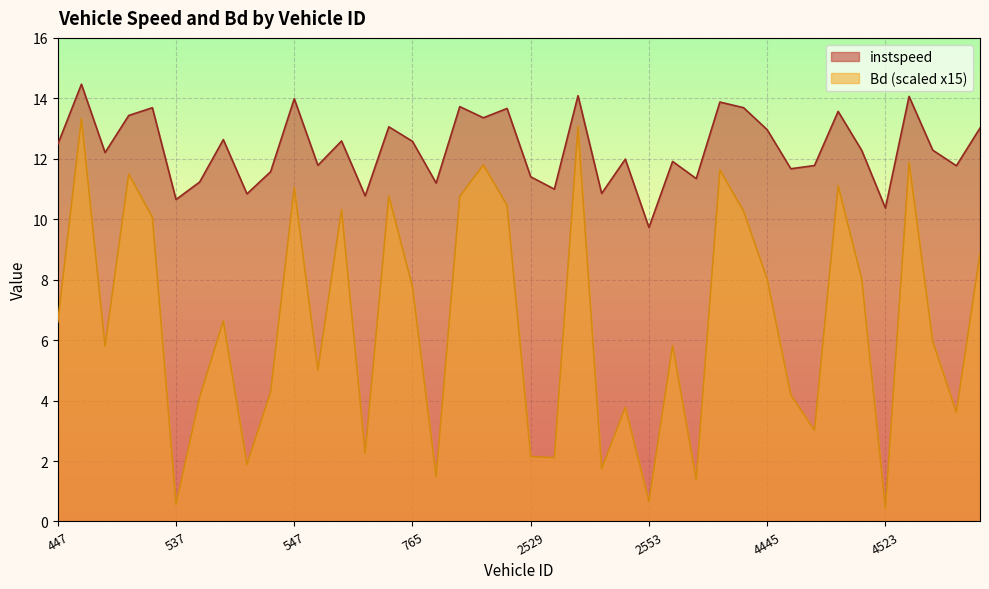

Reading left to right, what are all the values shown in this chart?

instspeed: 447.0=12.5	456.0=14.5	460.0=12.2	464.0=13.4	533.0=13.7	537.0=10.7	539.0=11.2	540.0=12.6	541.0=10.8	542.0=11.6	547.0=14.0	551.0=11.8	741.0=12.6	749.0=10.8	760.0=13.1	765.0=12.6	2445.0=11.2	2449.0=13.7	2453.0=13.4	2526.0=13.7	2529.0=11.4	2533.0=11.0	2534.0=14.1	2544.0=10.9	2548.0=12.0	2553.0=9.7	2736.0=11.9	2737.0=11.3	2750.0=13.9	2763.0=13.7	4445.0=13.0	4449.0=11.7	4458.0=11.8	4461.0=13.6	4469.0=12.3	4523.0=10.4	4526.0=14.1	4532.0=12.3	4536.0=11.8	4538.0=13.0
Bd: 447.0=6.6	456.0=13.3	460.0=5.8	464.0=11.5	533.0=10.1	537.0=0.6	539.0=4.1	540.0=6.6	541.0=1.9	542.0=4.3	547.0=11.0	551.0=5.0	741.0=10.3	749.0=2.3	760.0=10.8	765.0=7.8	2445.0=1.5	2449.0=10.8	2453.0=11.8	2526.0=10.5	2529.0=2.1	2533.0=2.1	2534.0=13.1	2544.0=1.7	2548.0=3.8	2553.0=0.7	2736.0=5.8	2737.0=1.4	2750.0=11.6	2763.0=10.3	4445.0=8.0	4449.0=4.2	4458.0=3.0	4461.0=11.1	4469.0=8.0	4523.0=0.4	4526.0=11.9	4532.0=6.0	4536.0=3.6	4538.0=8.9